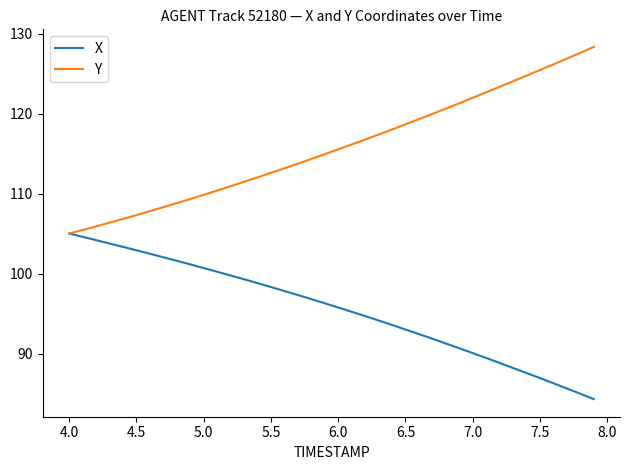

What is the greatest value displayed?

128.3